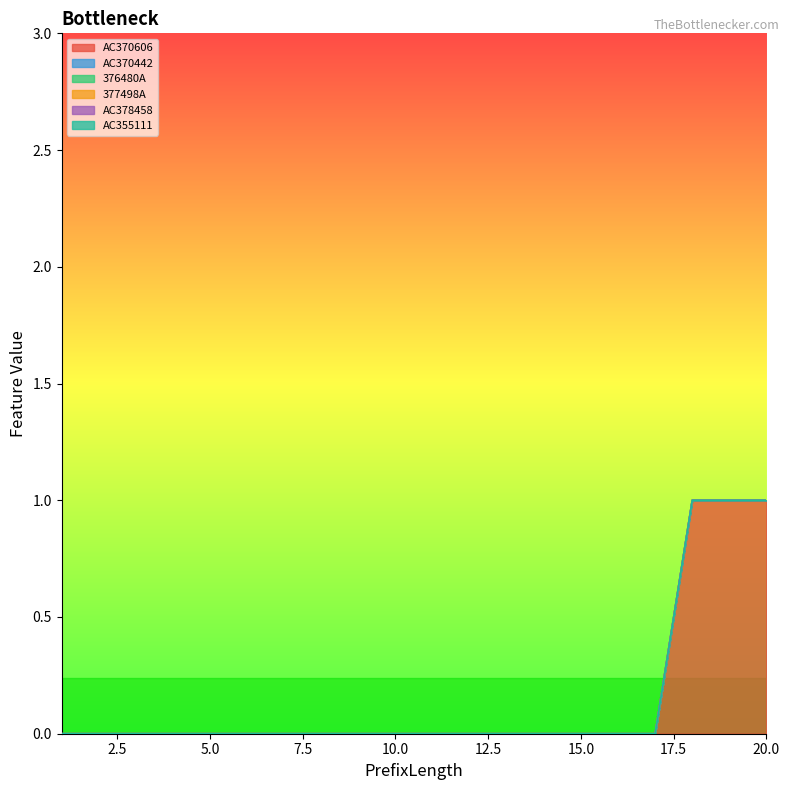

How many lines are shown in the chart?

6